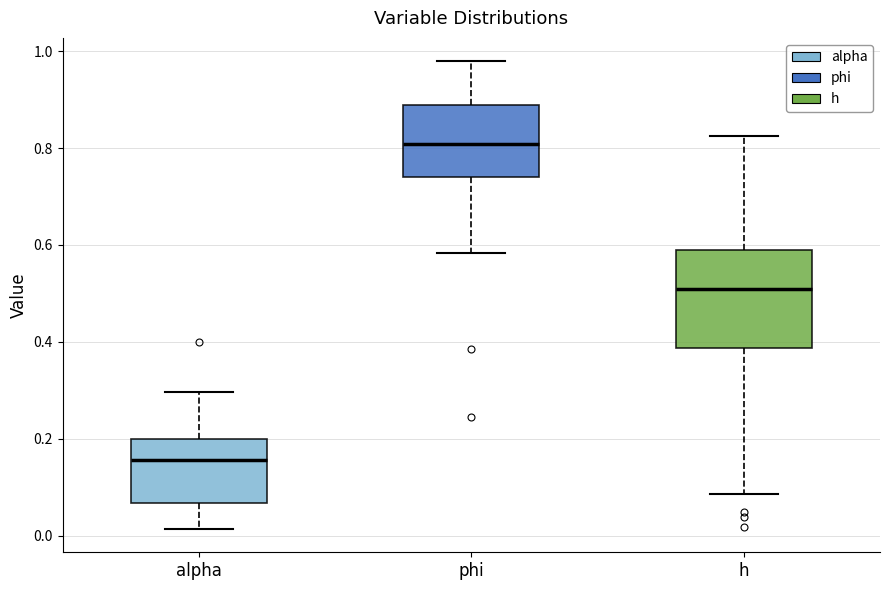

Where does the median line of the box for alpha sit on the y-axis? The values are not printed on the chart, so give them approximately, as read against the axis.

0.16